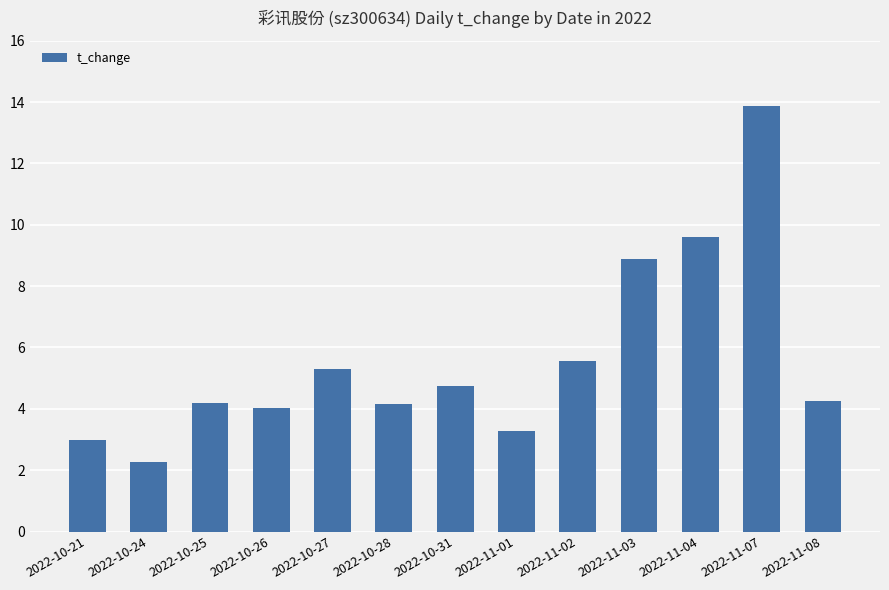

Read the value at 2022-10-31.

4.7